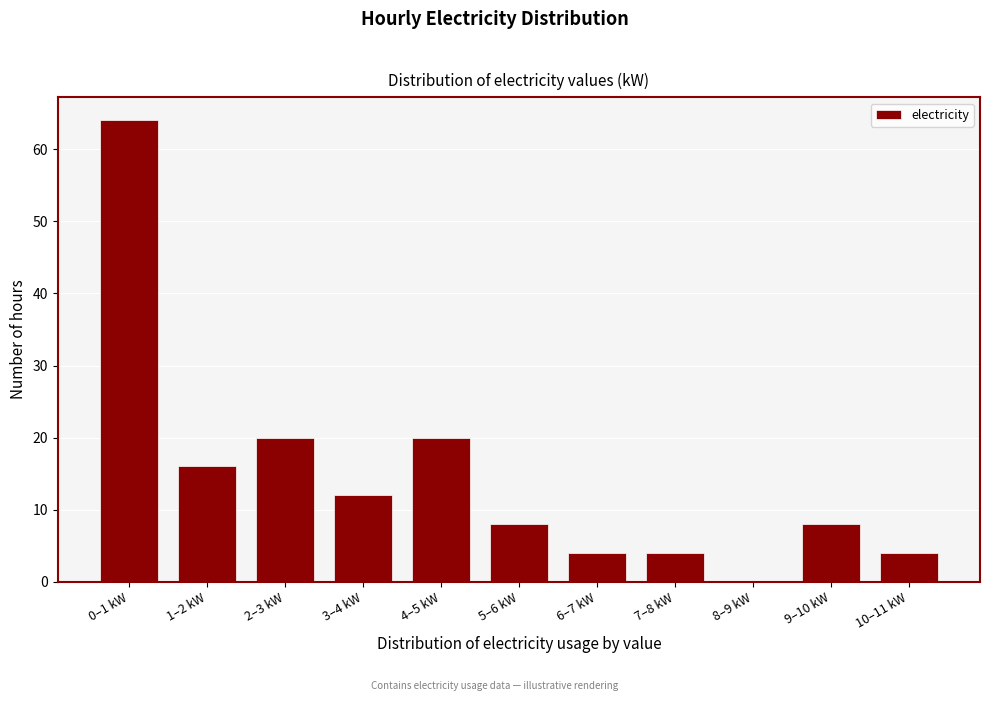

Reading left to right, transcribe all the data shown in this chart.

0–1 kW=64	1–2 kW=16	2–3 kW=20	3–4 kW=12	4–5 kW=20	5–6 kW=8	6–7 kW=4	7–8 kW=4	8–9 kW=0	9–10 kW=8	10–11 kW=4